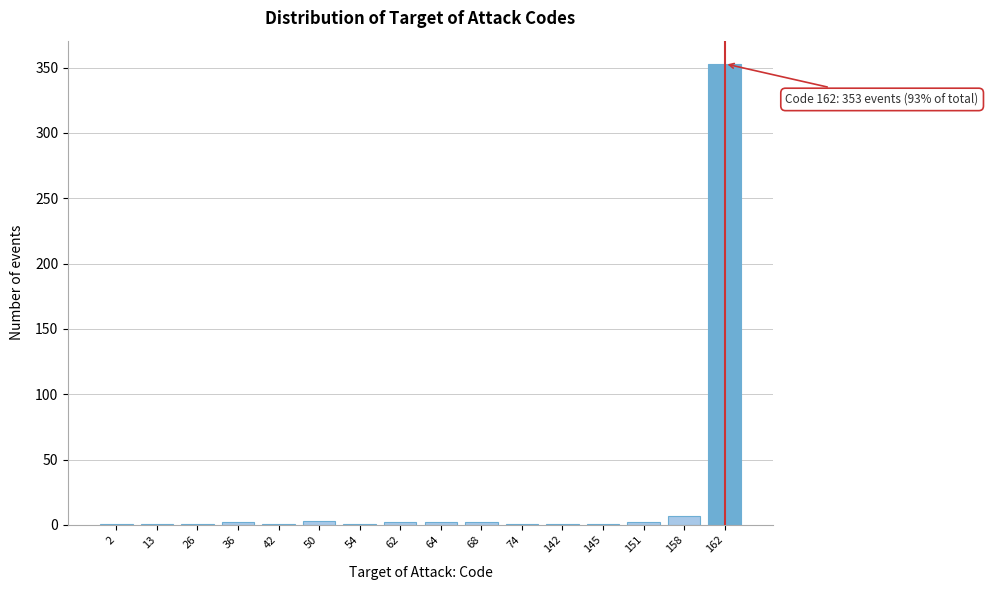

What is the sum of all values?

381